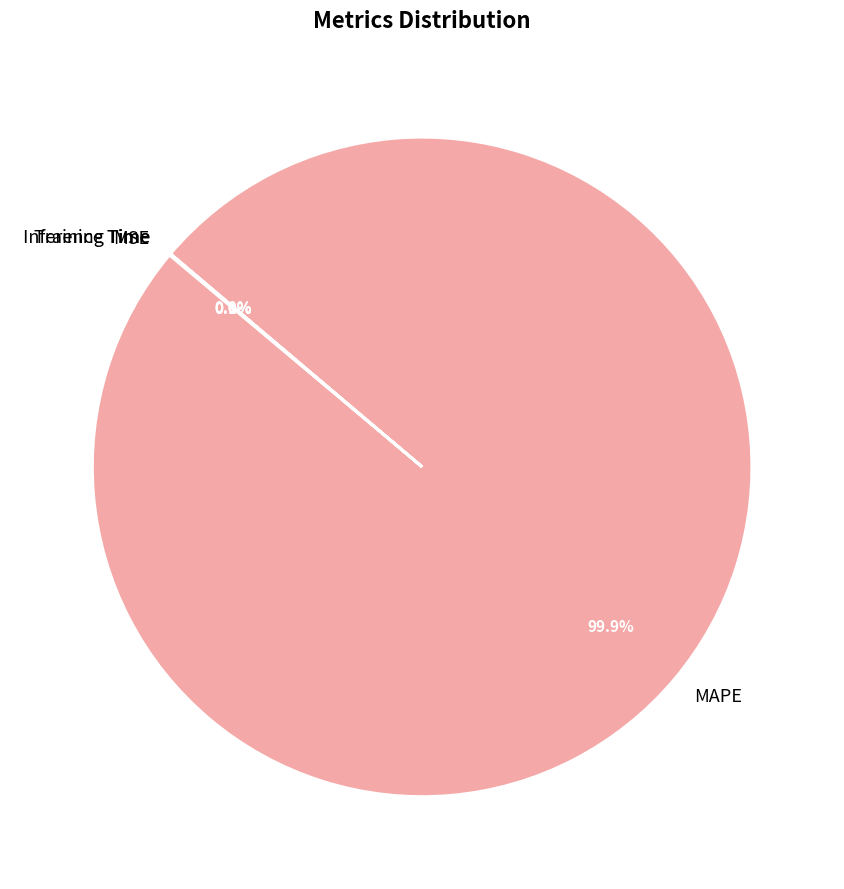

Is MAPE the majority of the pie?

Yes